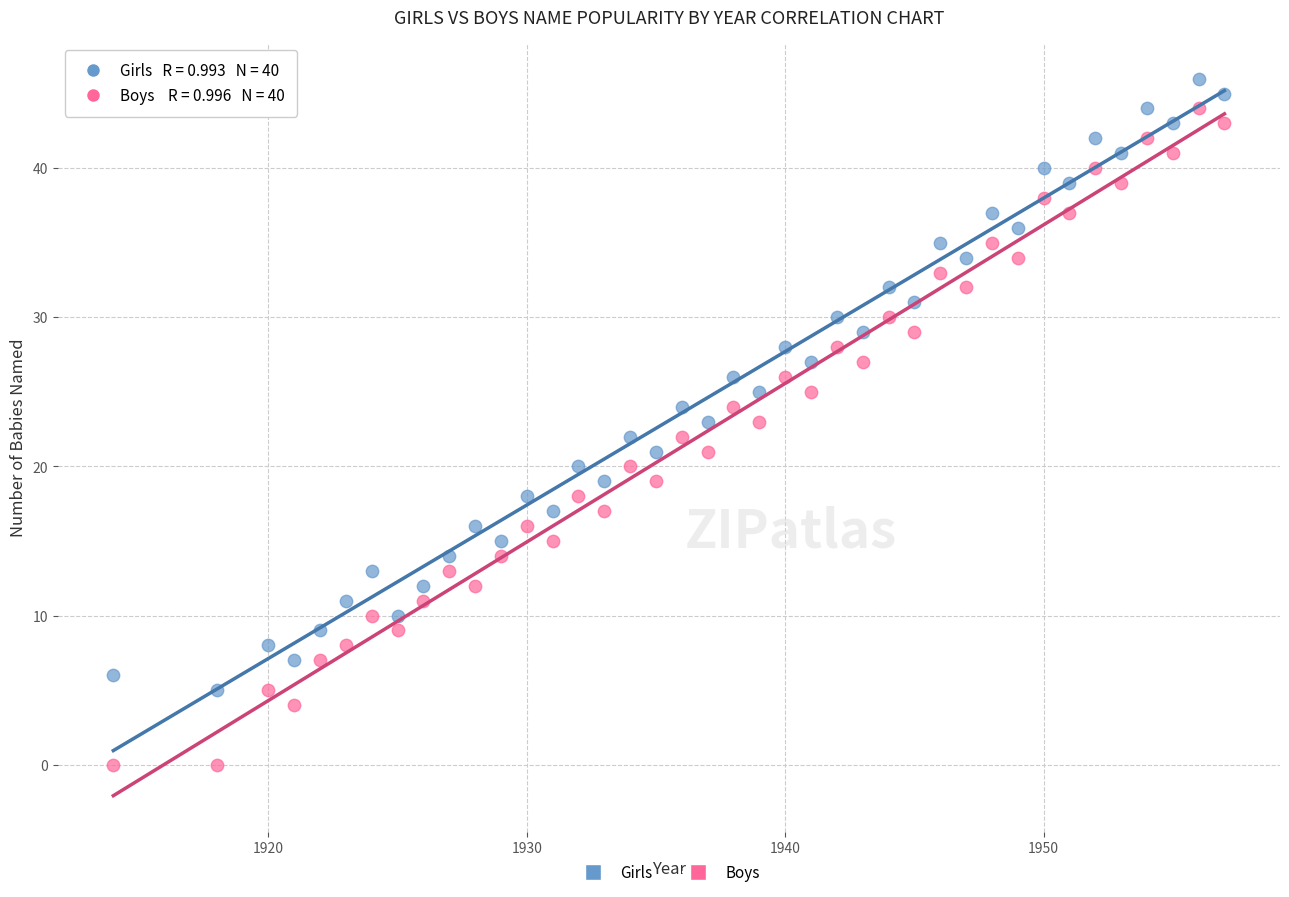

Which series reaches the maximum Y coordinate?

Girls